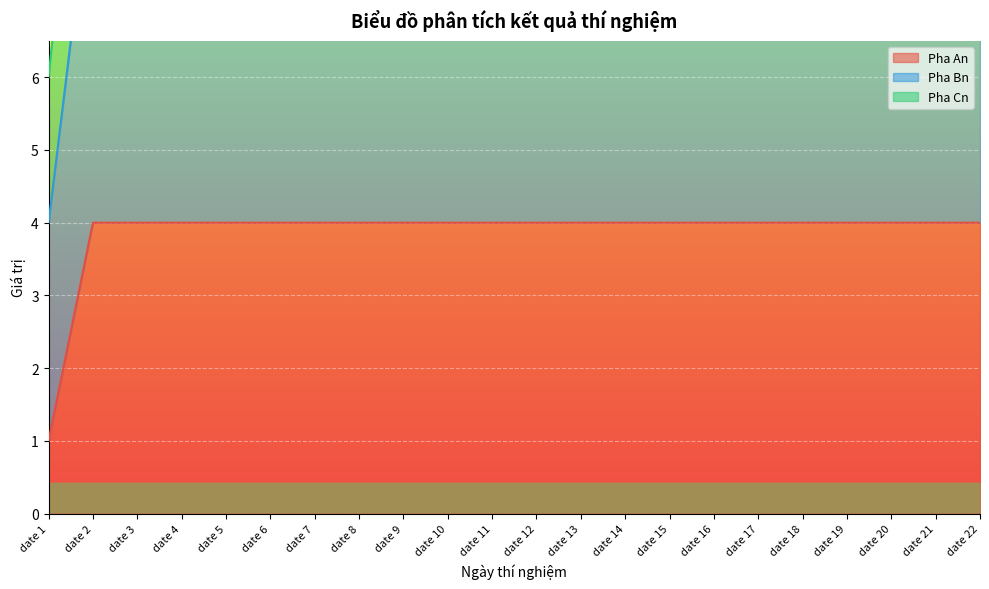

Between date 10 and date 22, which series saw the biggest shift?

Pha An